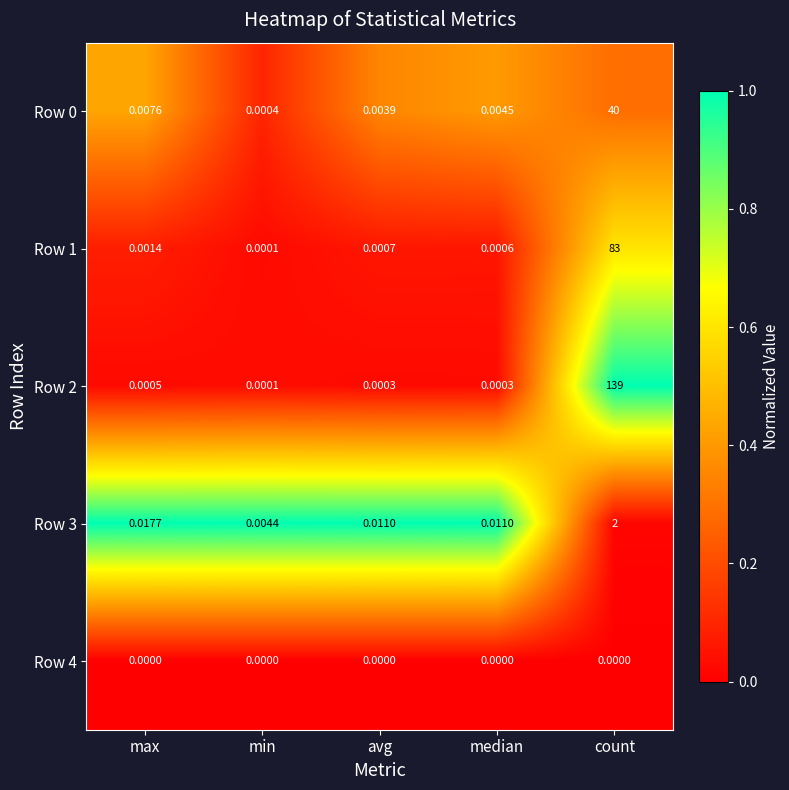

How many distinct data groups are displayed?

5